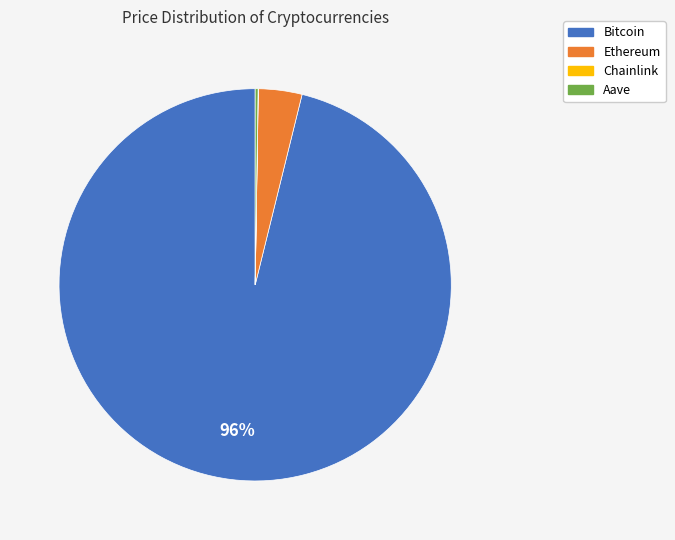

The Ethereum slice represents 11% of the pie. True or false?

False